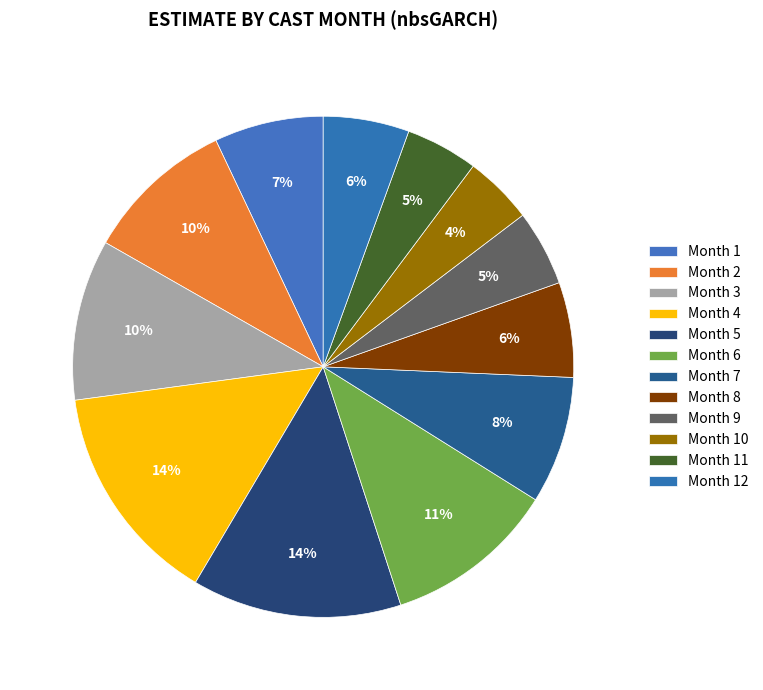

What is the largest slice in the pie chart?

4